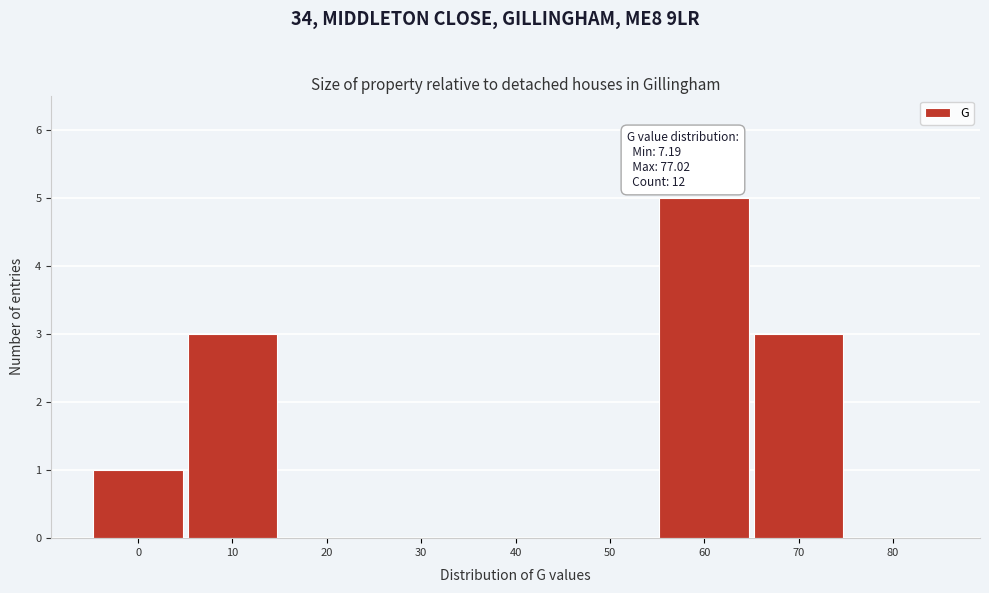

Reading right to left, extract all data points from this chart.

80=0	70=3	60=5	50=0	40=0	30=0	20=0	10=3	0=1